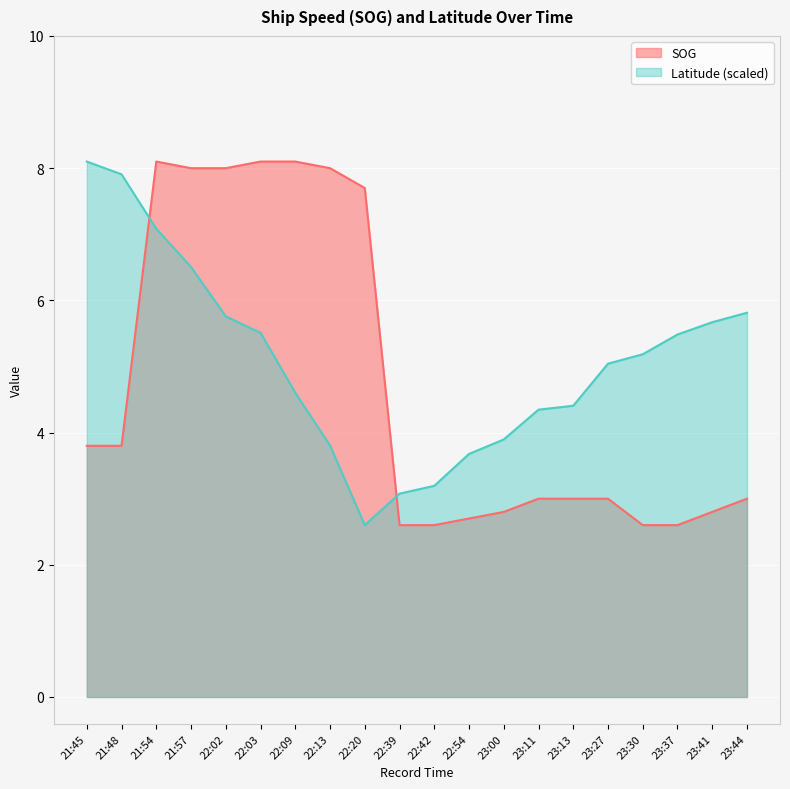

Does the chart display data point markers on the line(s)?

No